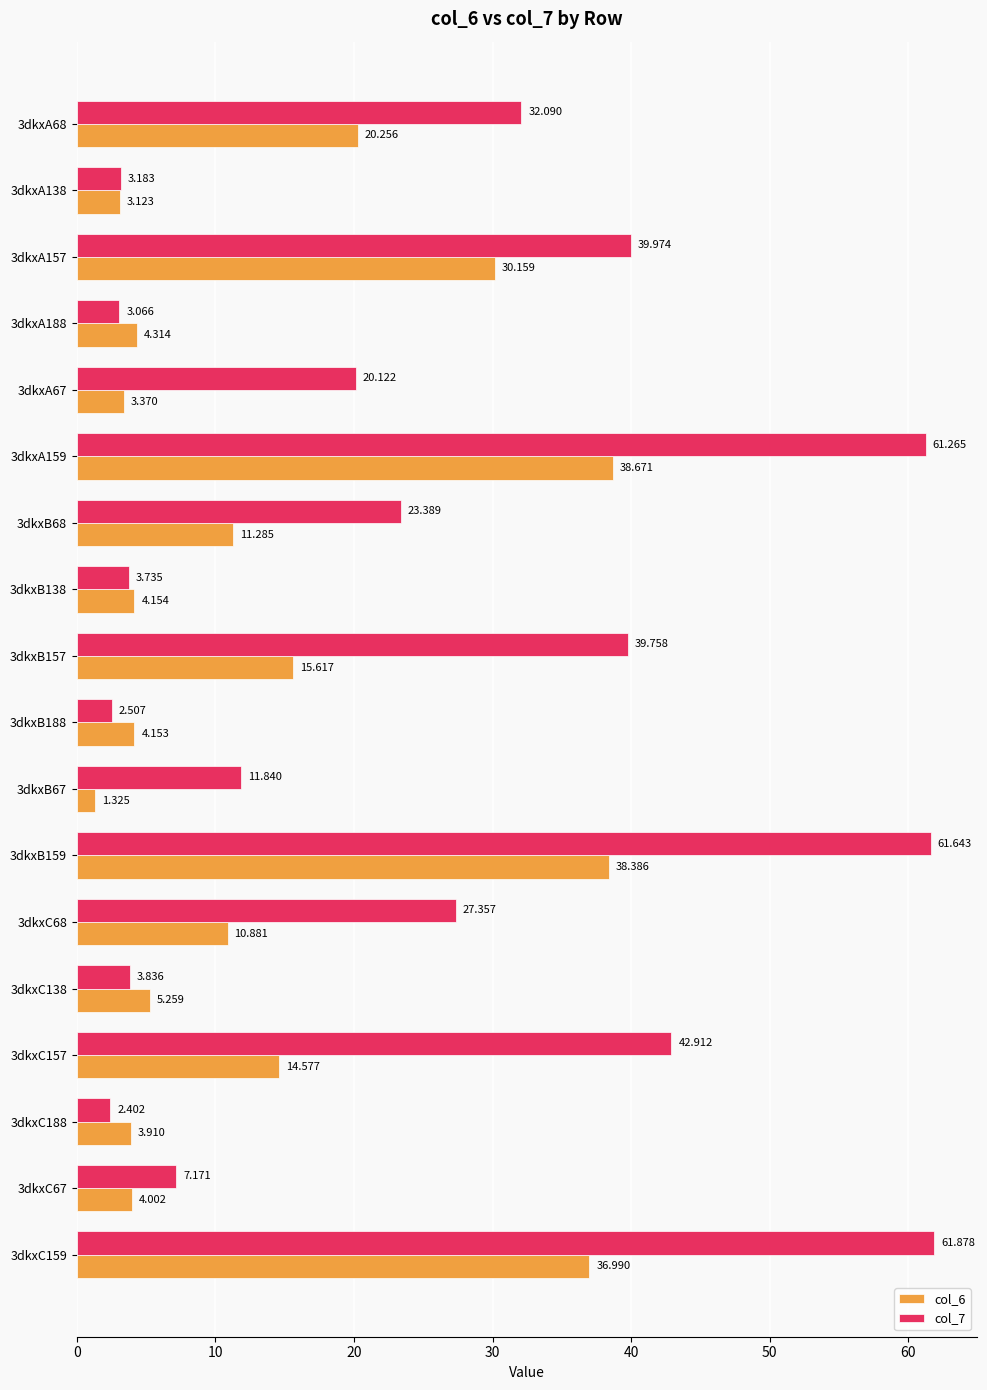

Is the value of col_6 at 3dkxB138 greater than the value of col_7 at 3dkxA68?

No